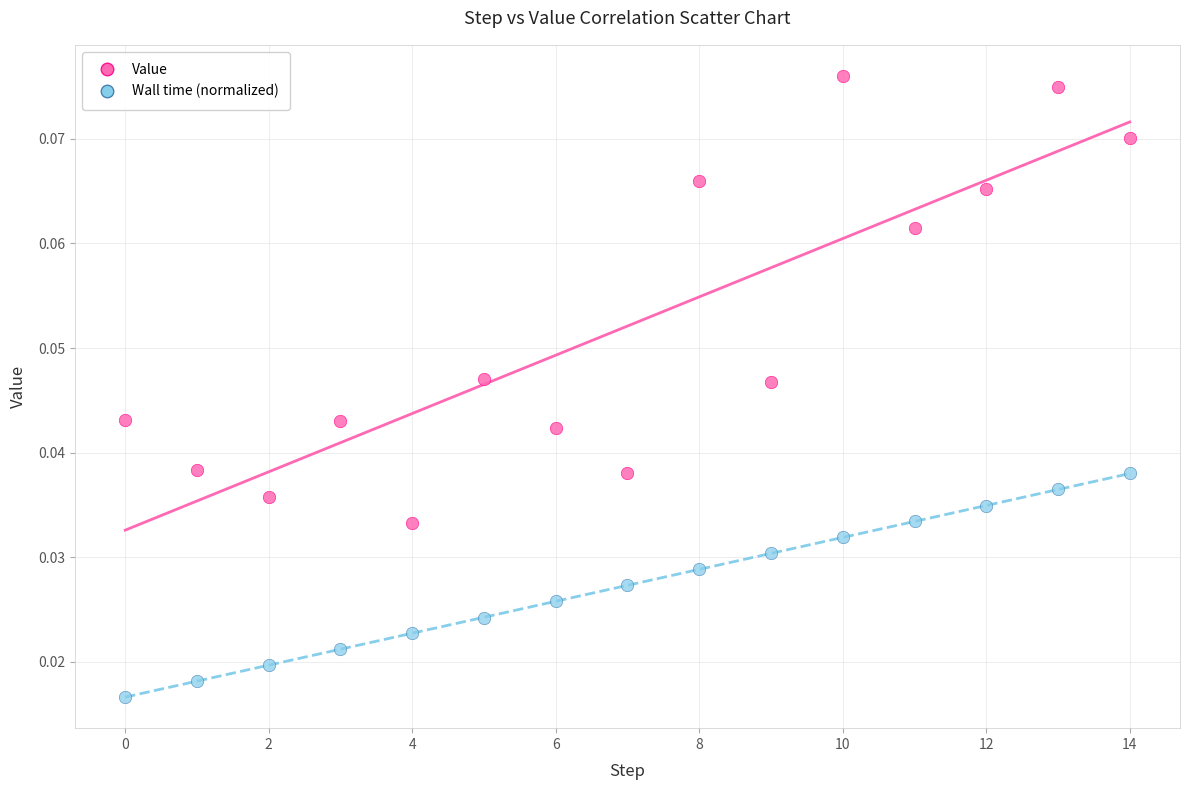

Which series has the largest Y range (max minus min)?

Value